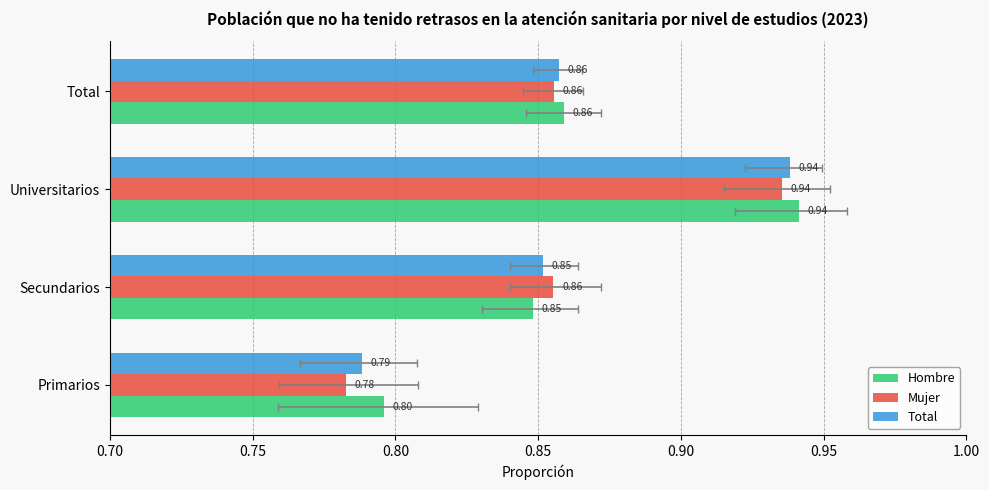

Is the value of Total at Total greater than the value of Mujer at Secundarios?

Yes